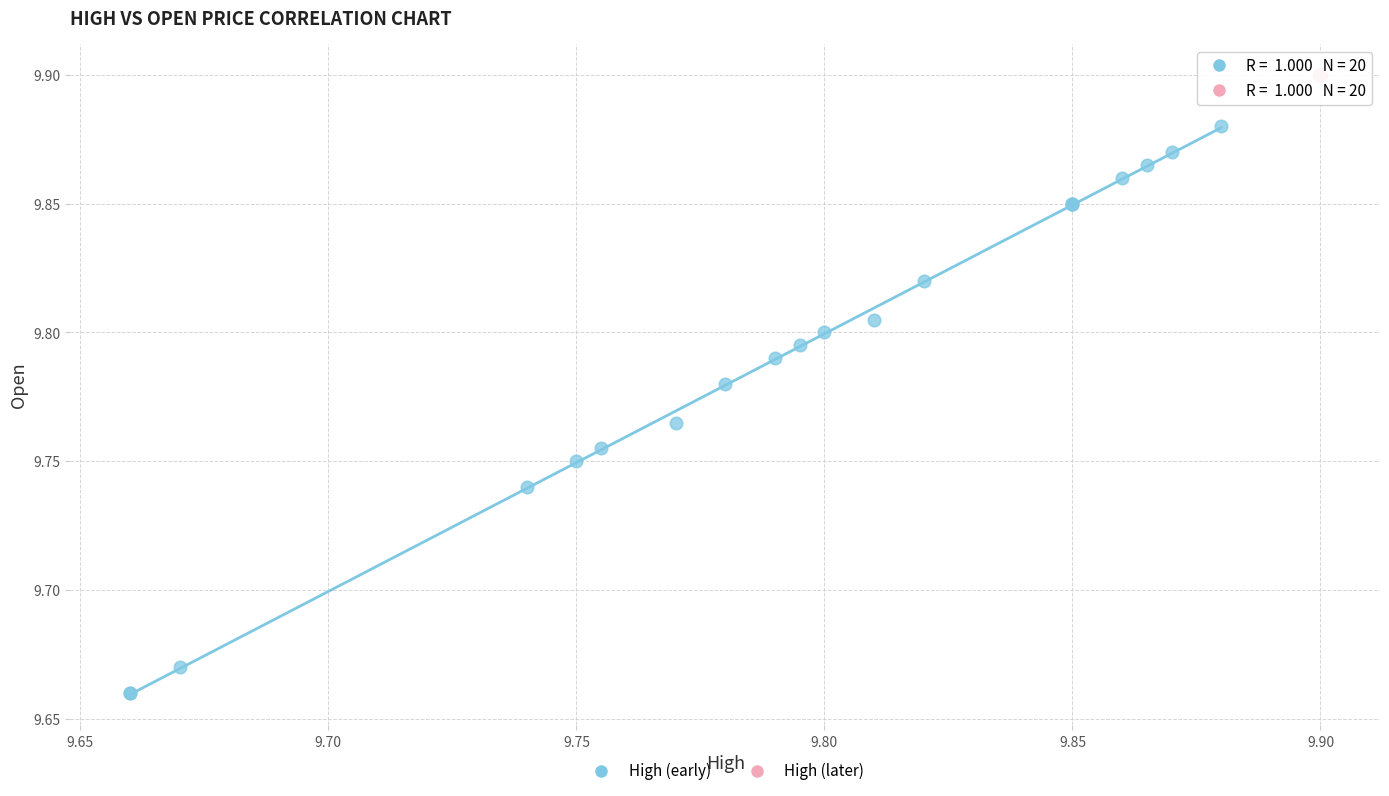

Which series contains the lowest Y value?

High (early)